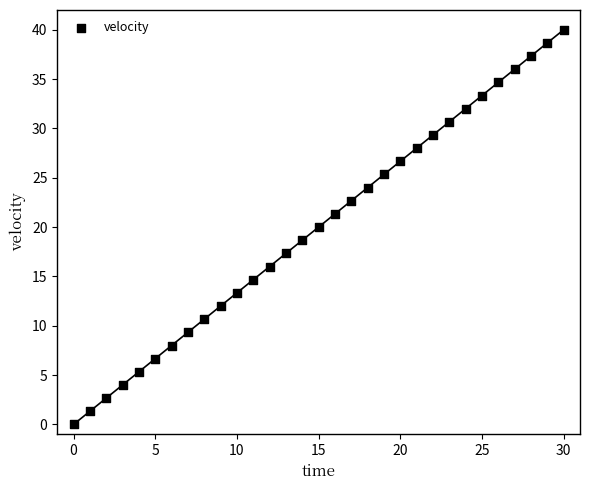

What is the range of Y values (max minus min)?

40.0